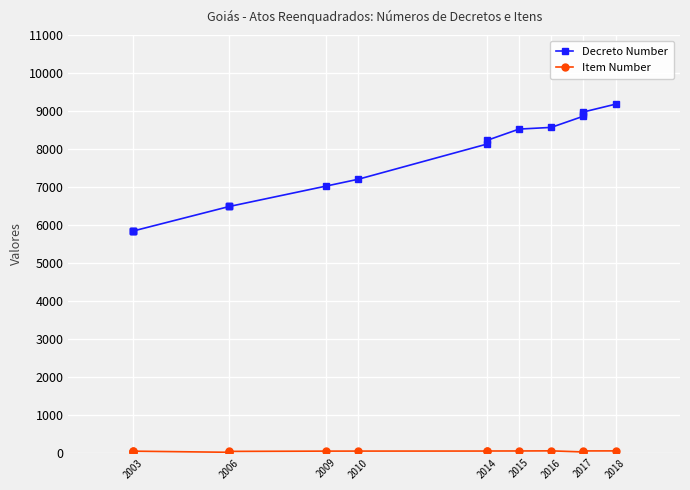

How many lines are shown in the chart?

2